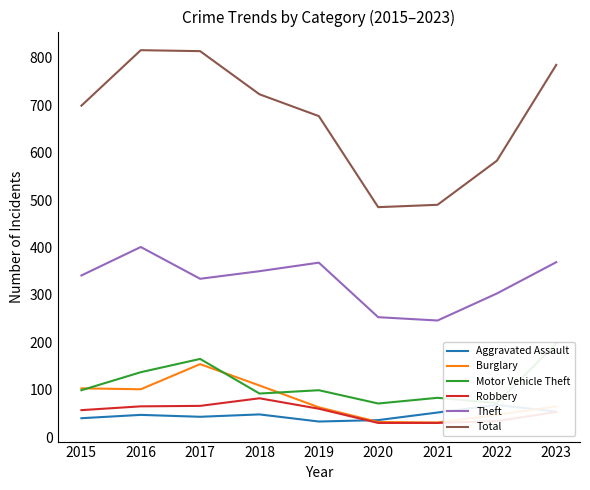

How many series are shown in this chart?

6